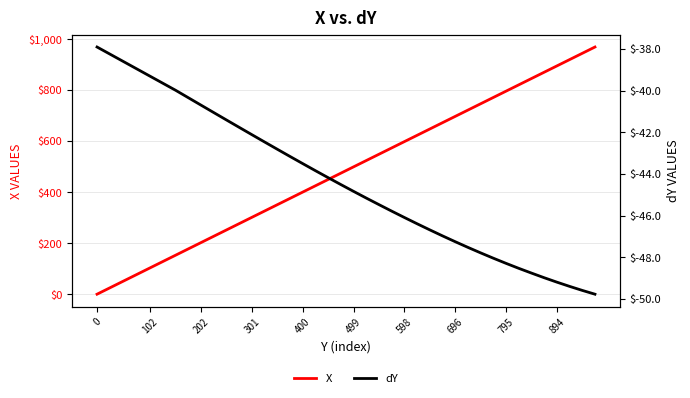

Rank the series by their maximum value, from highest to lowest.

X, dY